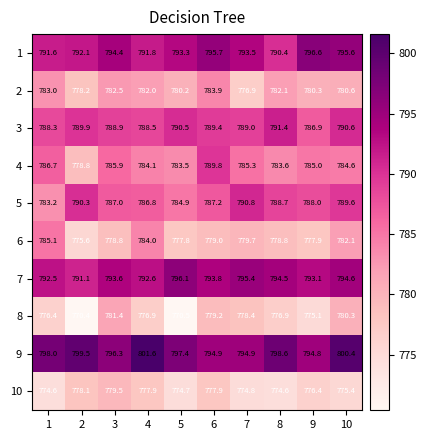

Which category has the highest value across all series?

4